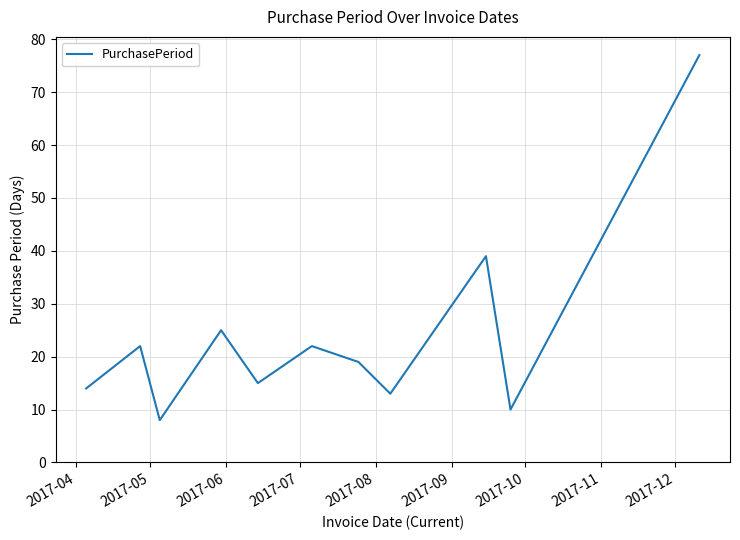

How many interior local peaks (higher than both neighbors) does the data have?

4